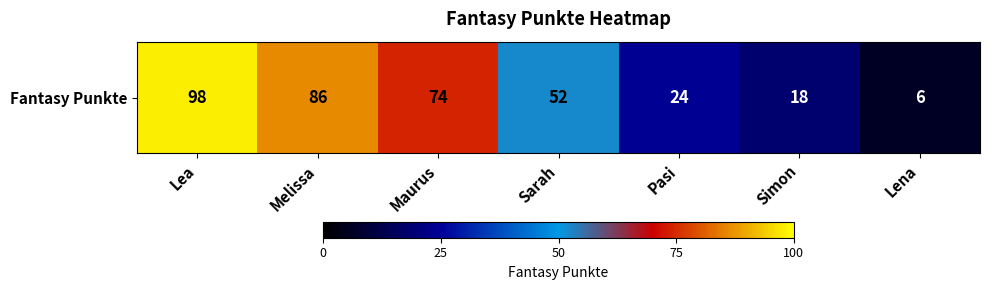

List the labels in order of value, largest first.

Lea, Melissa, Maurus, Sarah, Pasi, Simon, Lena